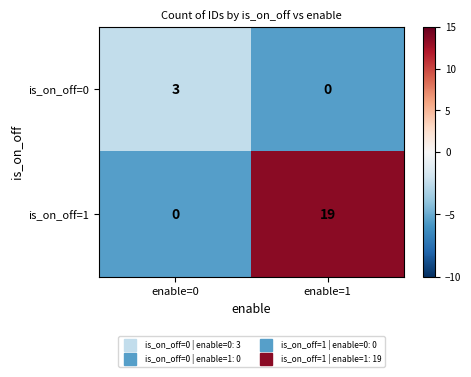

List the series in order of their peak value, highest first.

is_on_off=1, is_on_off=0